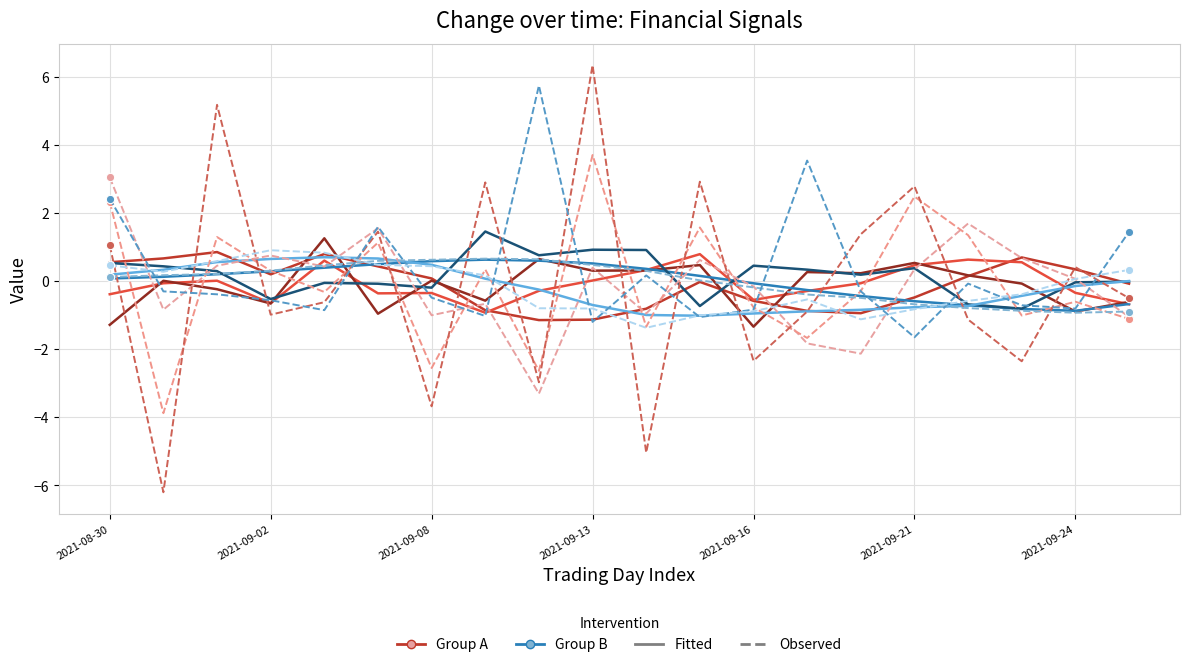

How many lines are shown in the chart?

12